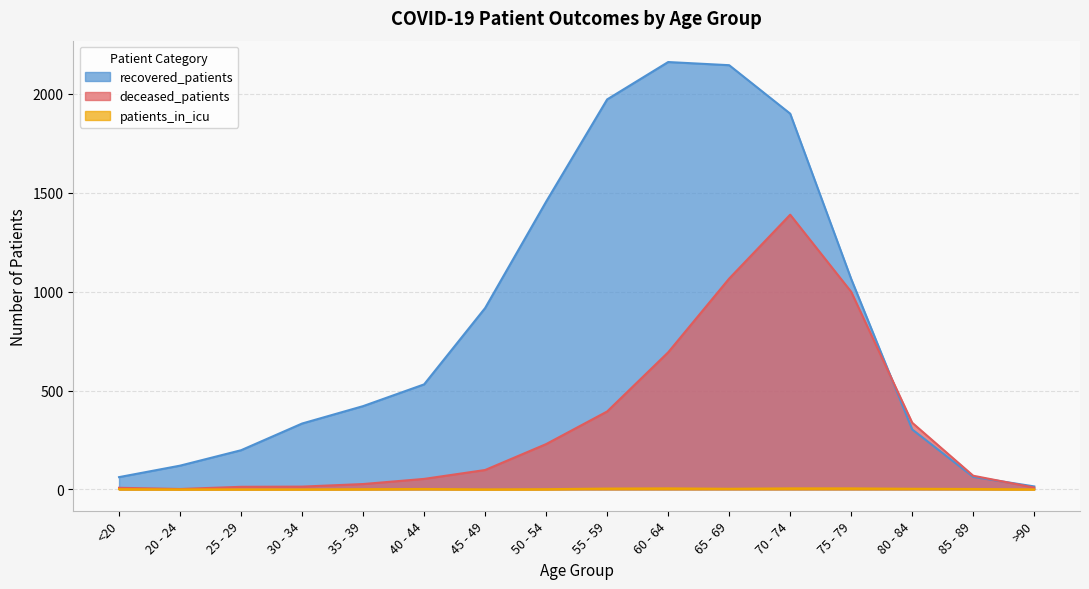

What is the sum of the deceased_patients values at 80 - 84 and 75 - 79?

1336